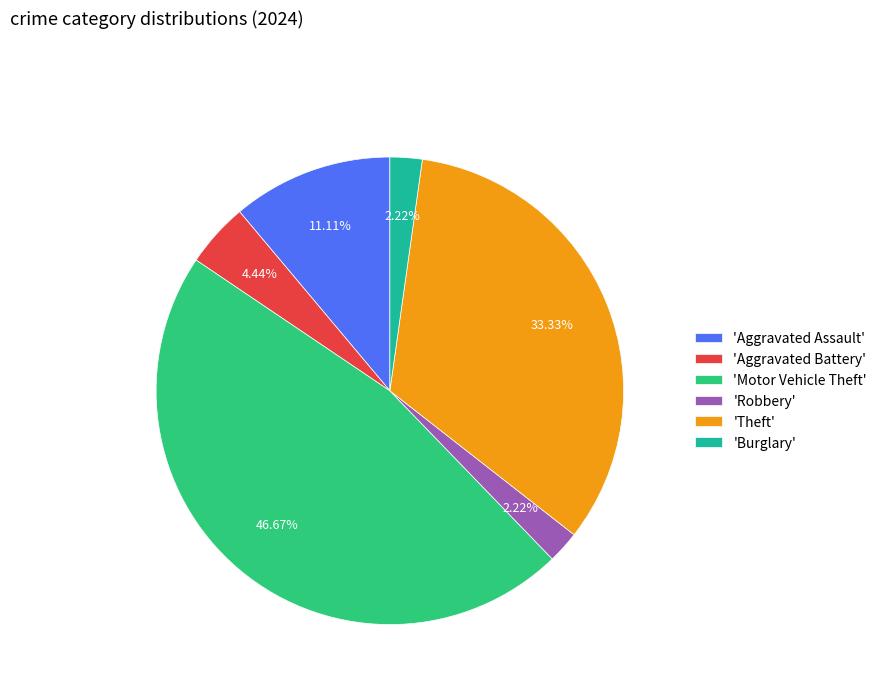

Count the number of slices in the pie.

6